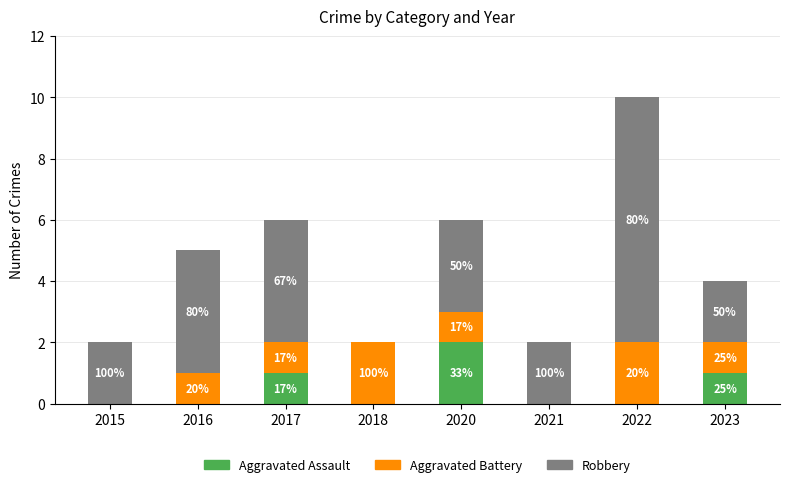

At which label is Aggravated Battery closest to 1?

2016